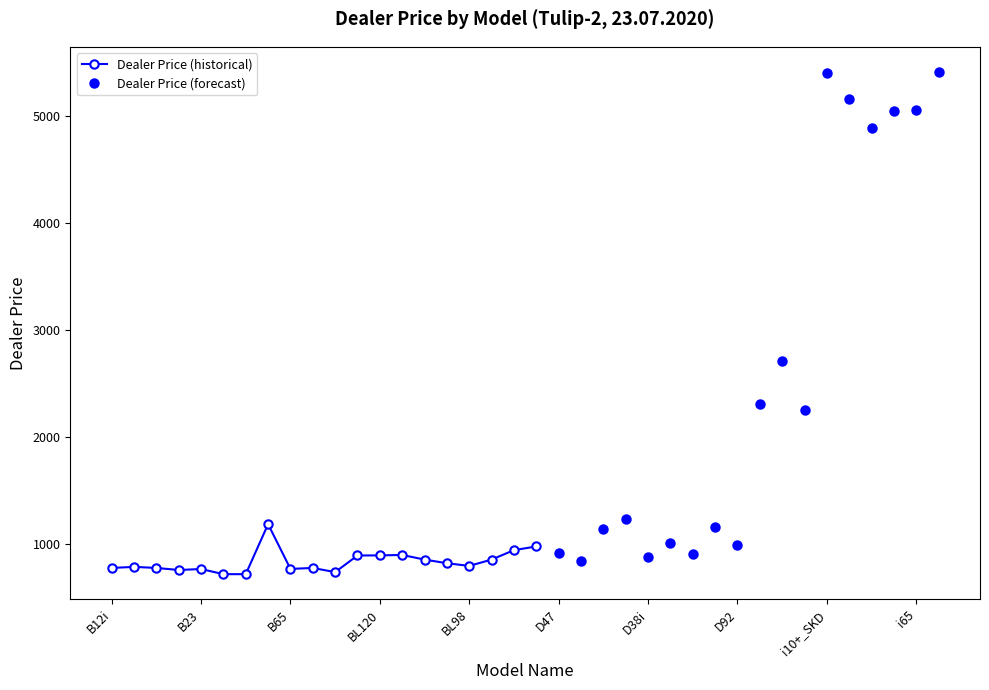

Rank the categories by value from lowest to highest.

B24, B26, B68, B12+, B23, B65, B12i, B21, B66, B17i, BL98, BL97, D72, BL95, D37, D38i, BL60, BL120, BL90, D41, D47, BL110, D10, D92, D40i, D54+, D69, T180, D54j, E95, E30, E90_SKD, i18, i30, i65, i15, i10+_SKD, i68